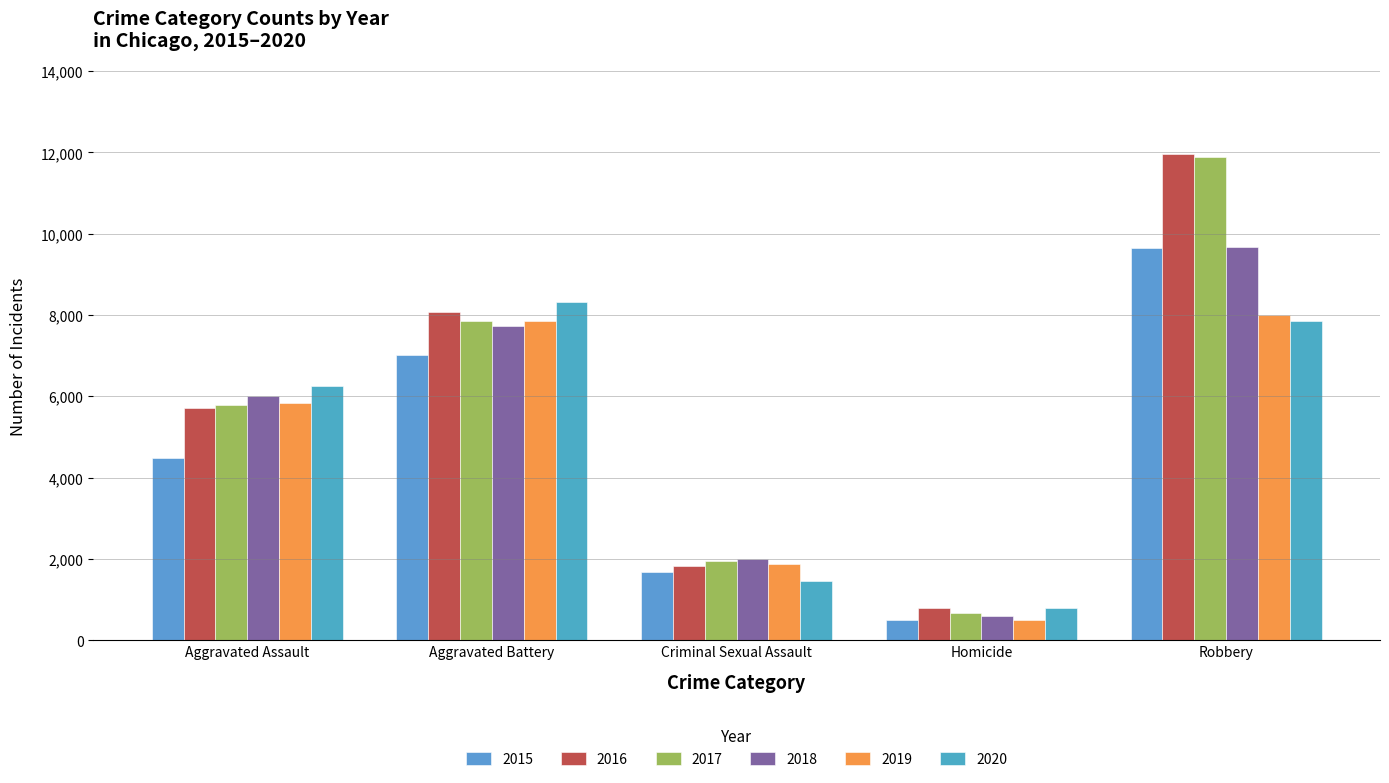

What is the value of the 2019 bar at the 1st from the left?

5841